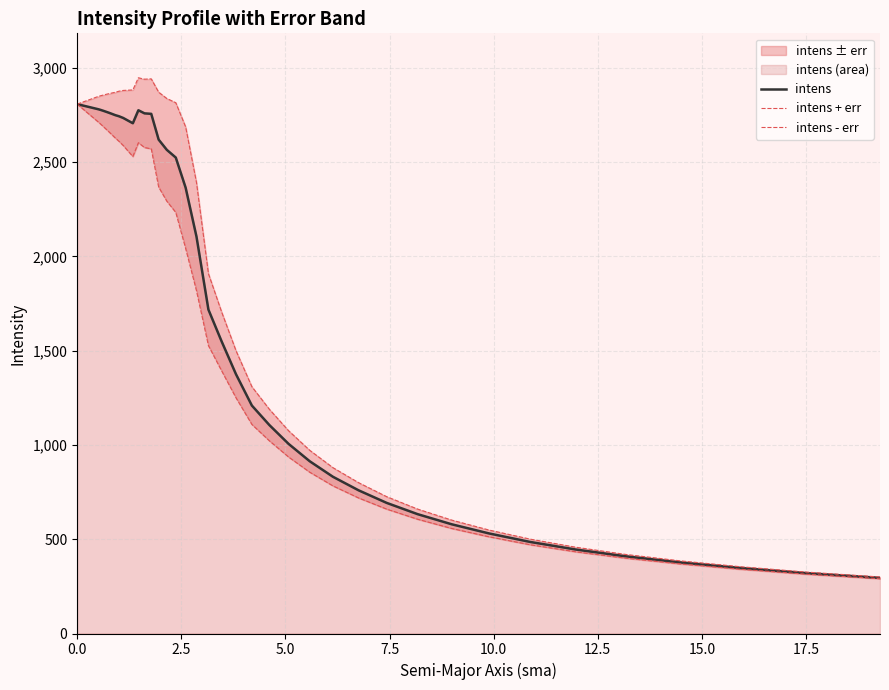

What is the minimum value for intens?

295.1